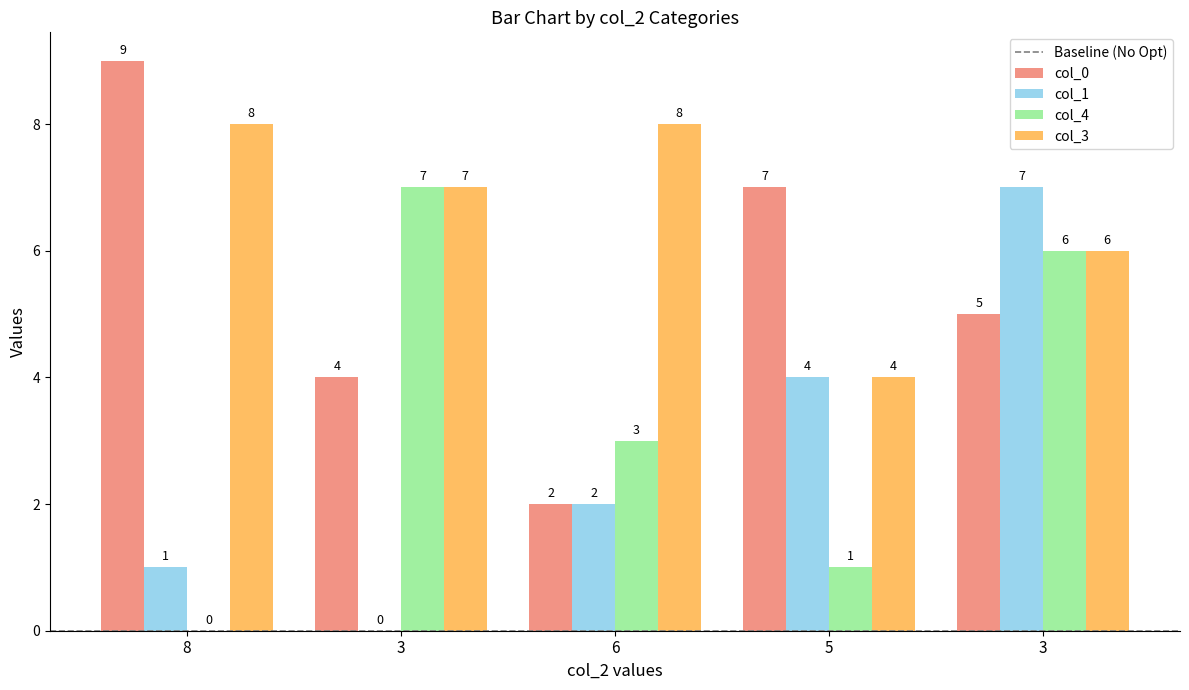

What is the value of the col_0 bar at the 2nd from the left?

4